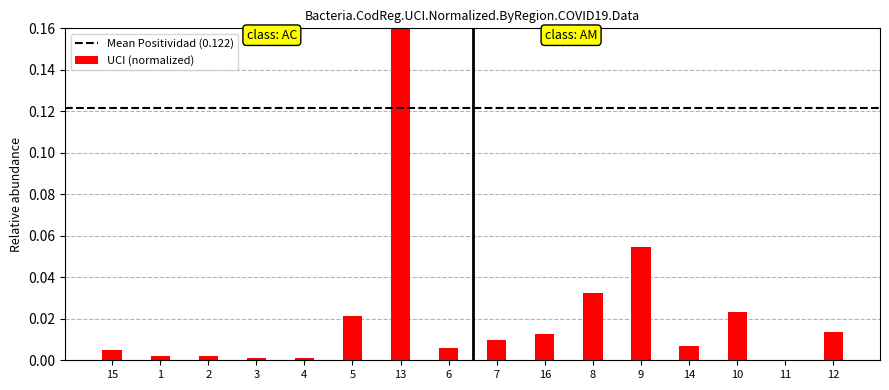

Is it true that the value at 13 is 0.3?

False